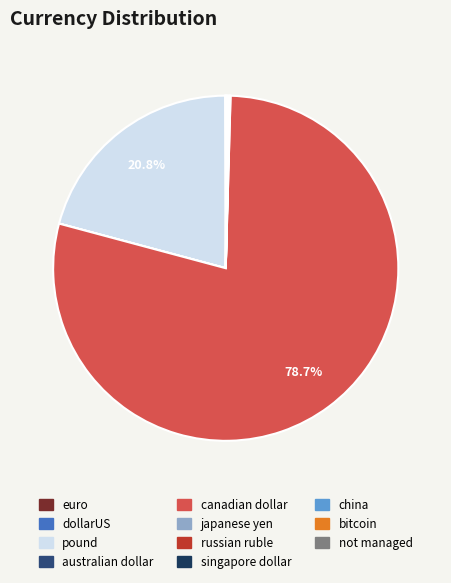

The japanese yen slice represents 0% of the pie. True or false?

True